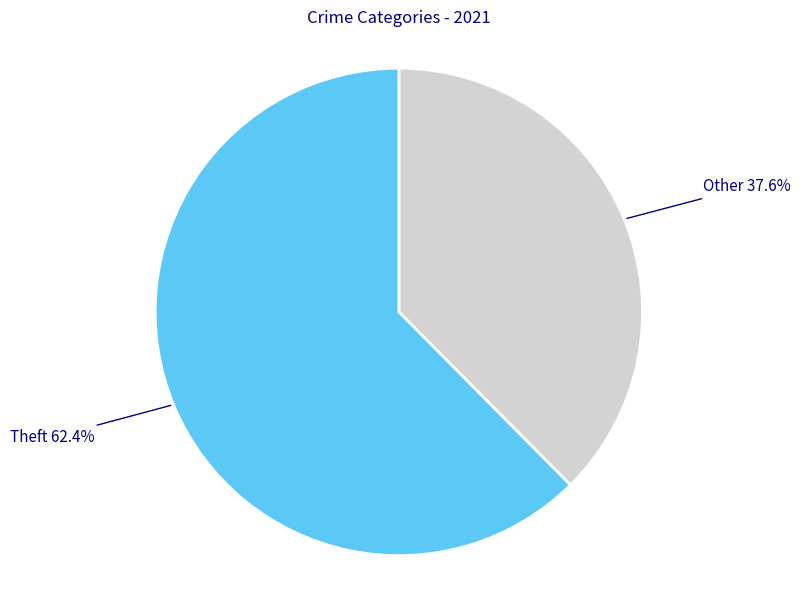

Rank the categories by value from lowest to highest.

Other, Theft